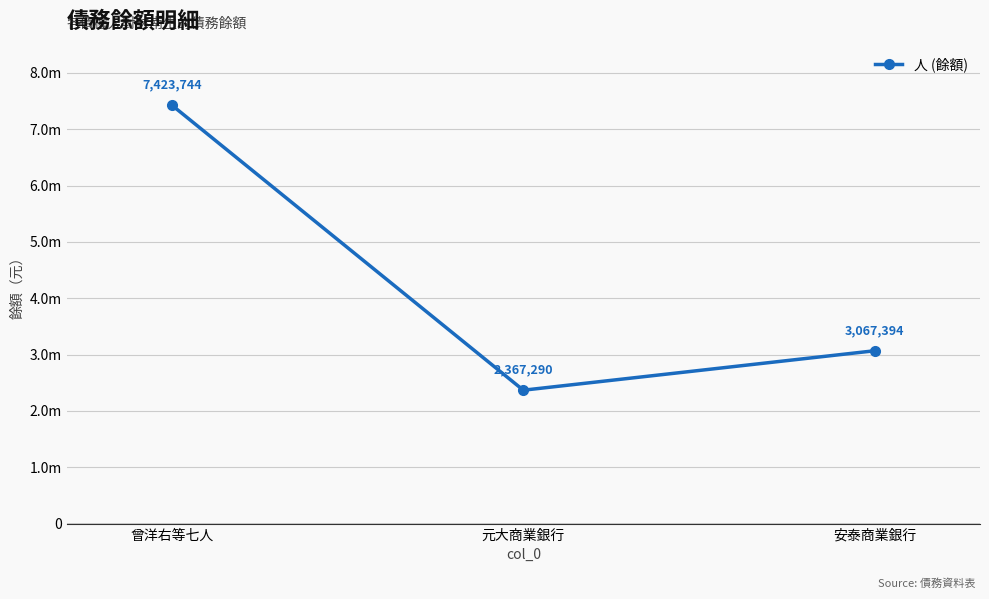

Where is the data nearest to the value 4895517?

安泰商業銀行